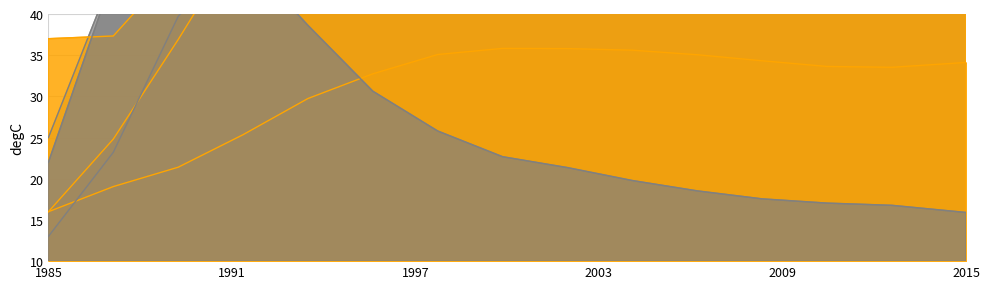

How many data points does each series have?

15